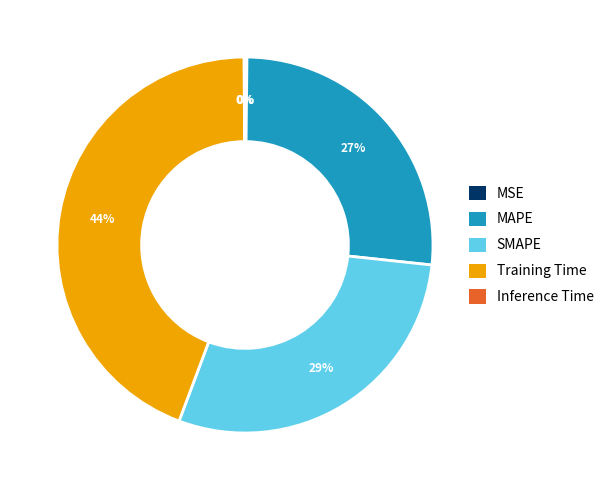

Does any single category account for the majority?

No